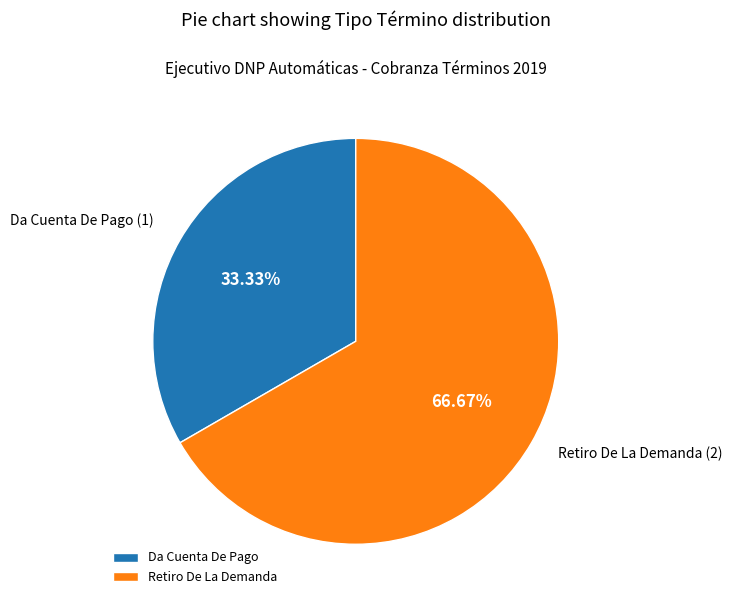

Which slice is the largest?

Retiro De La Demanda